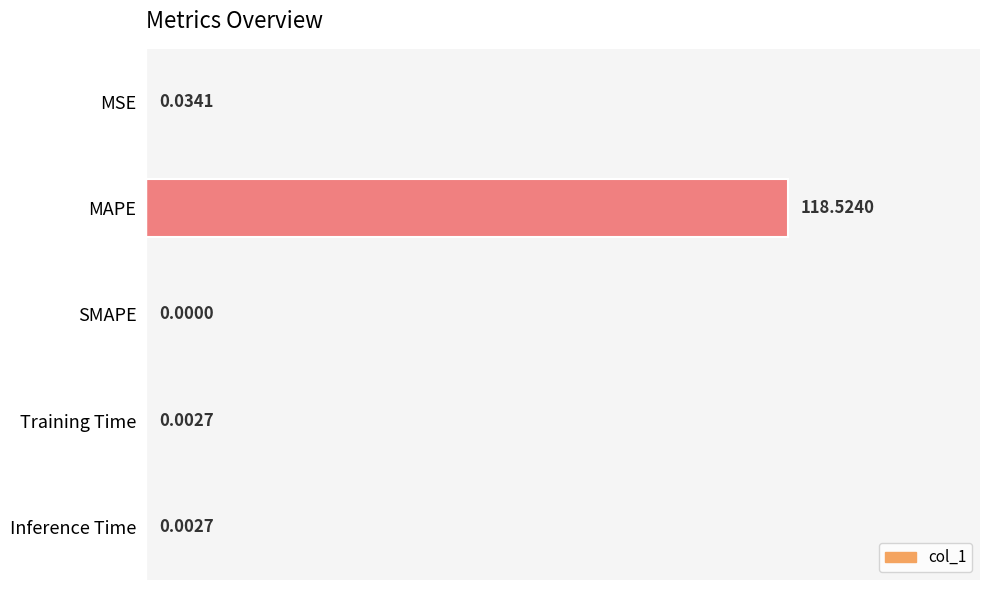

Are the bars grouped side by side (vs. stacked)?

No